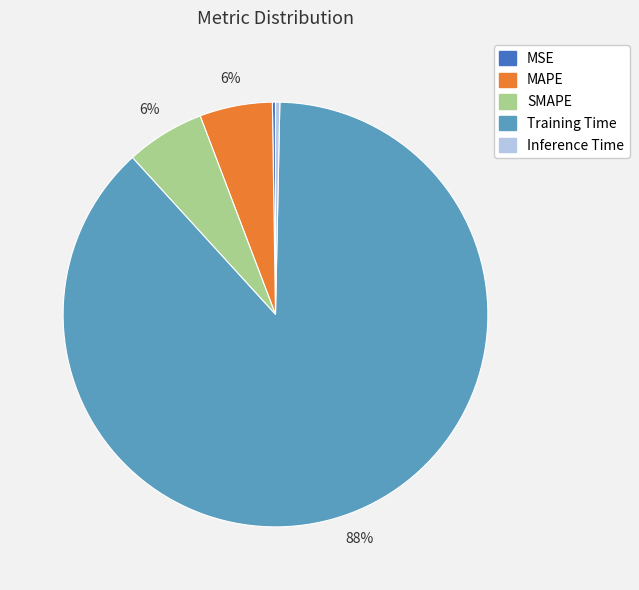

Do SMAPE and Inference Time together represent more than half of the pie?

No